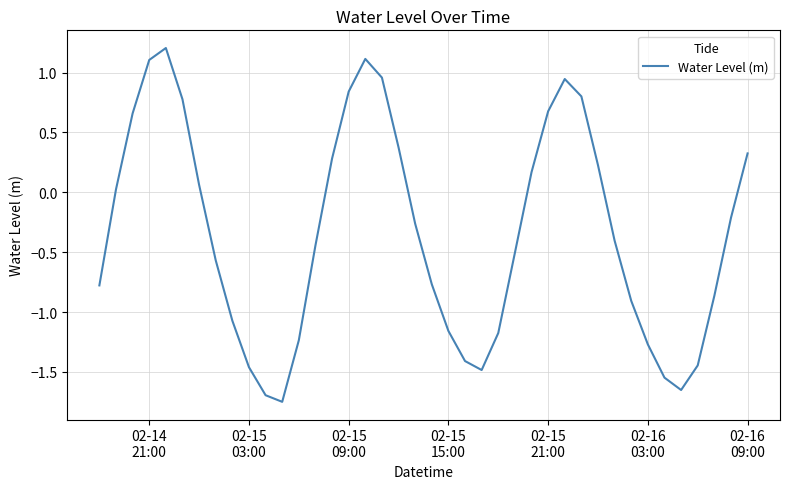

What is the maximum value shown in the chart?

1.2